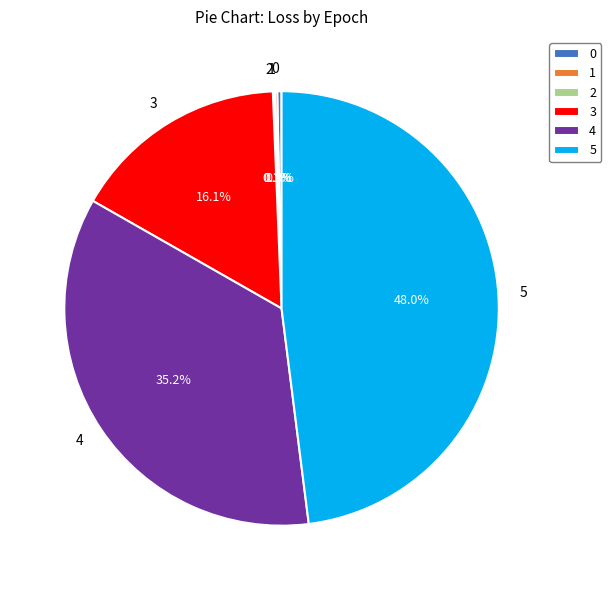

What is the largest slice in the pie chart?

5